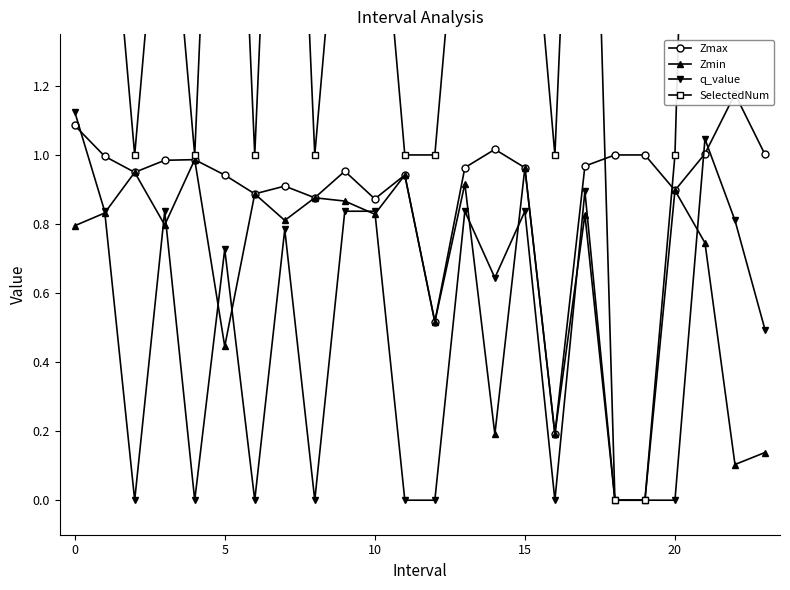

True or false: q_value has more than 2 interior local peaks.

True